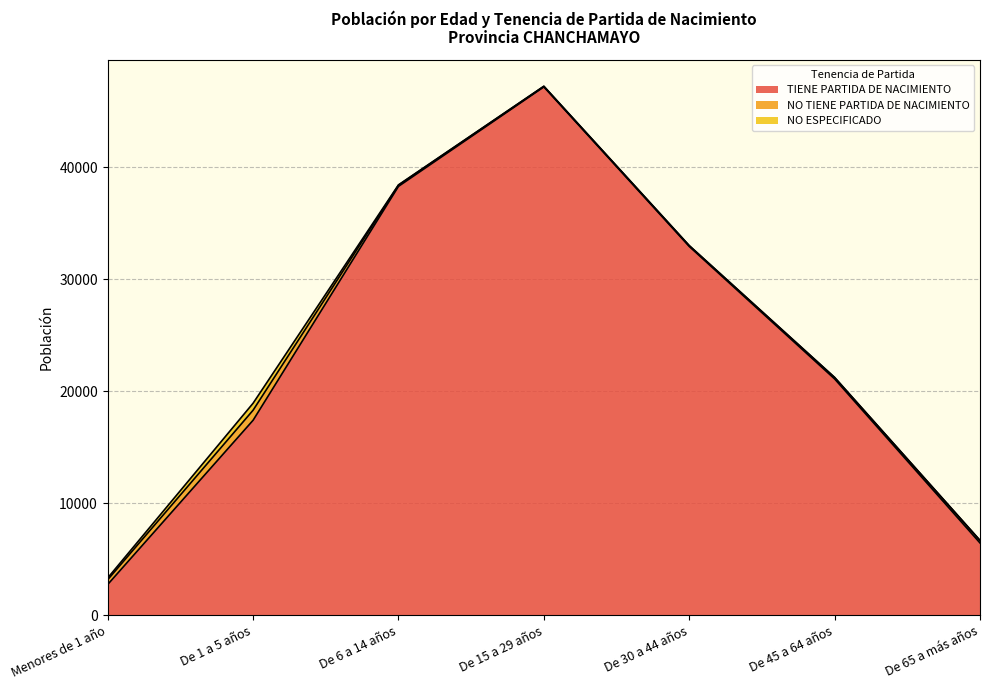

Is it true that TIENE PARTIDA DE NACIMIENTO equals 1623 at Menores de 1 año?

False